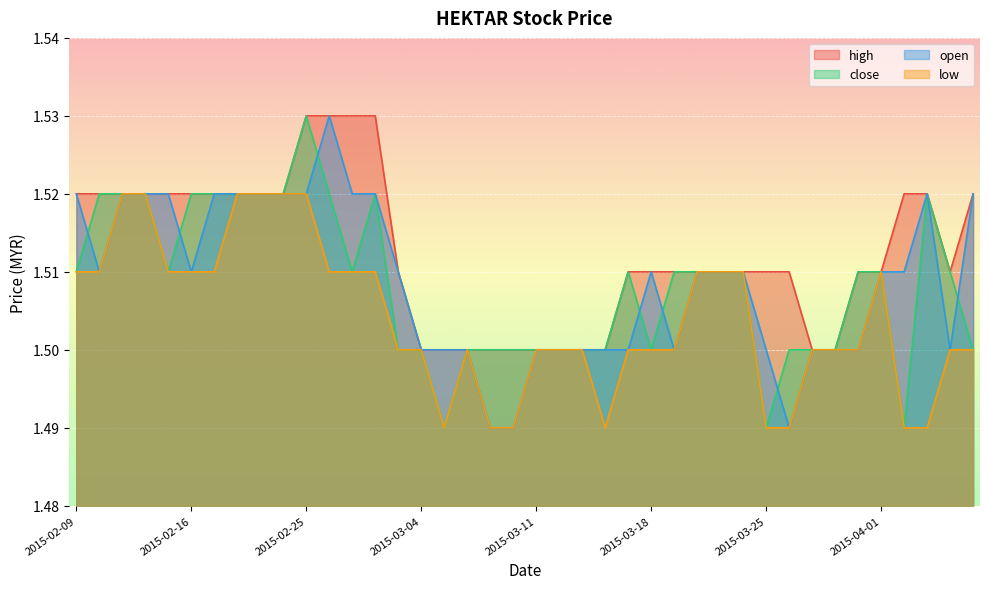

True or false: open has a value of 1.5 at 2015-02-17.

True